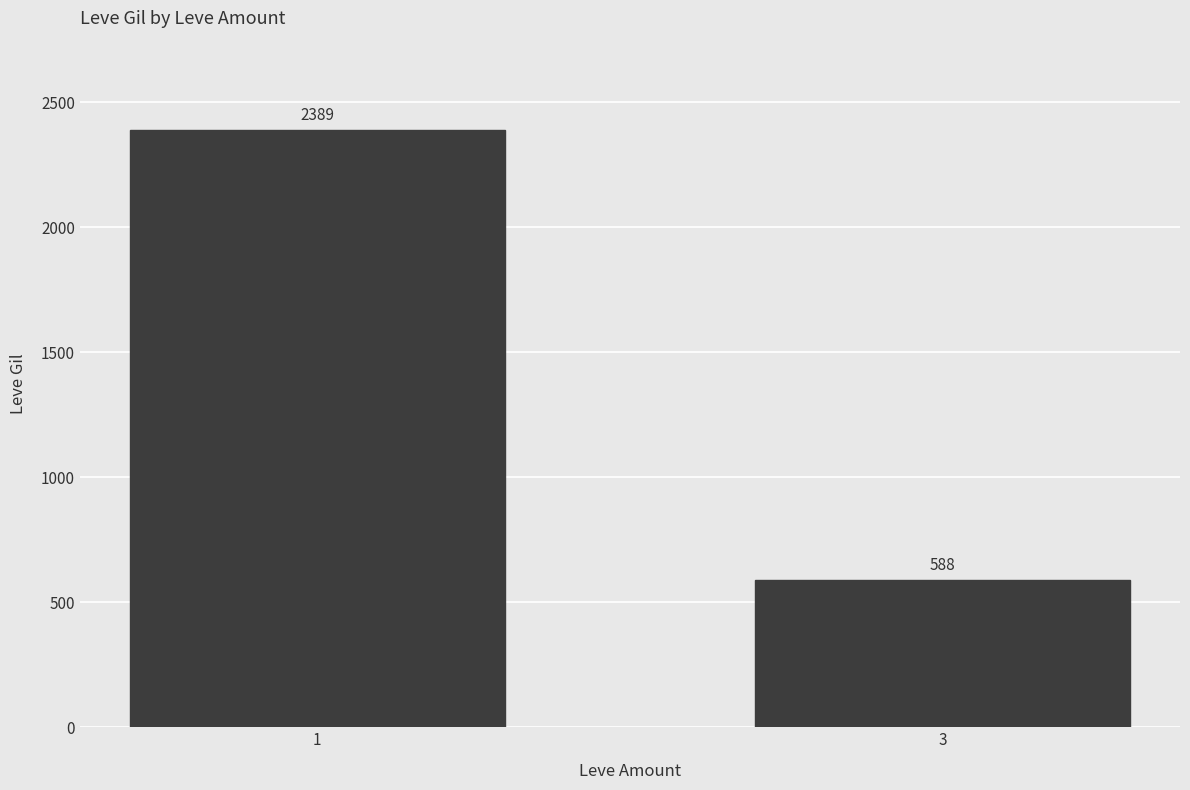

Rank the categories by value from lowest to highest.

3, 1